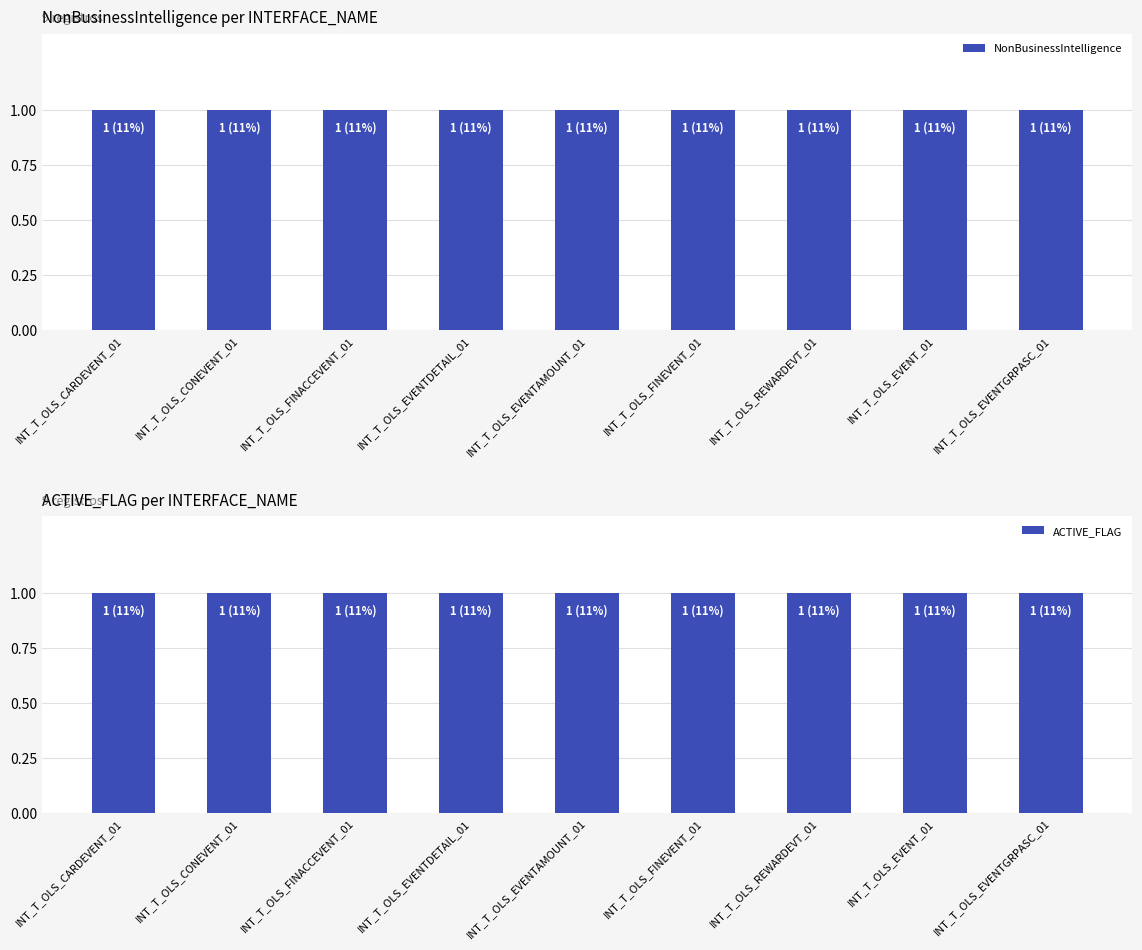

The CTL_ID series shows 196 at INT_T_OLS_CONEVENT_01. True or false?

False